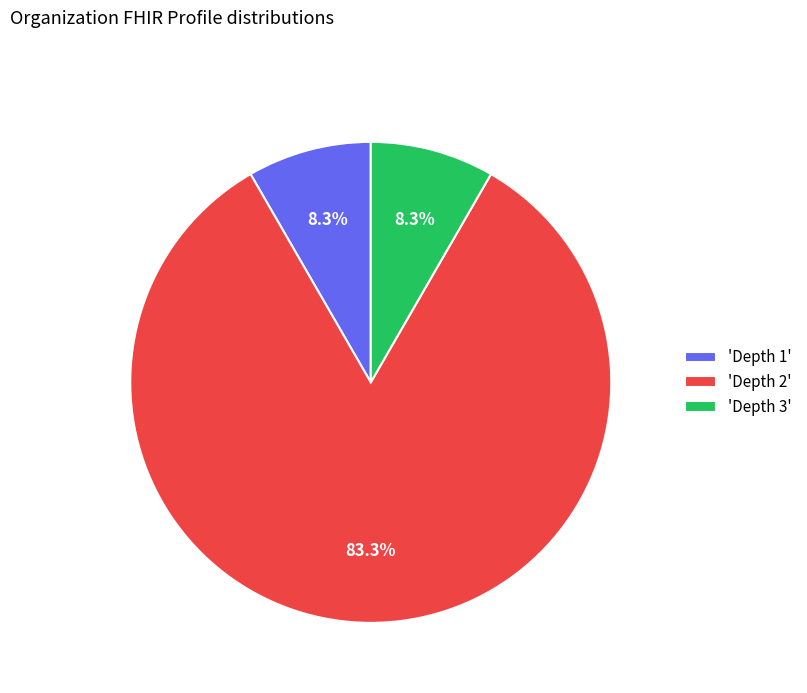

What is the majority slice?

'Depth 2'